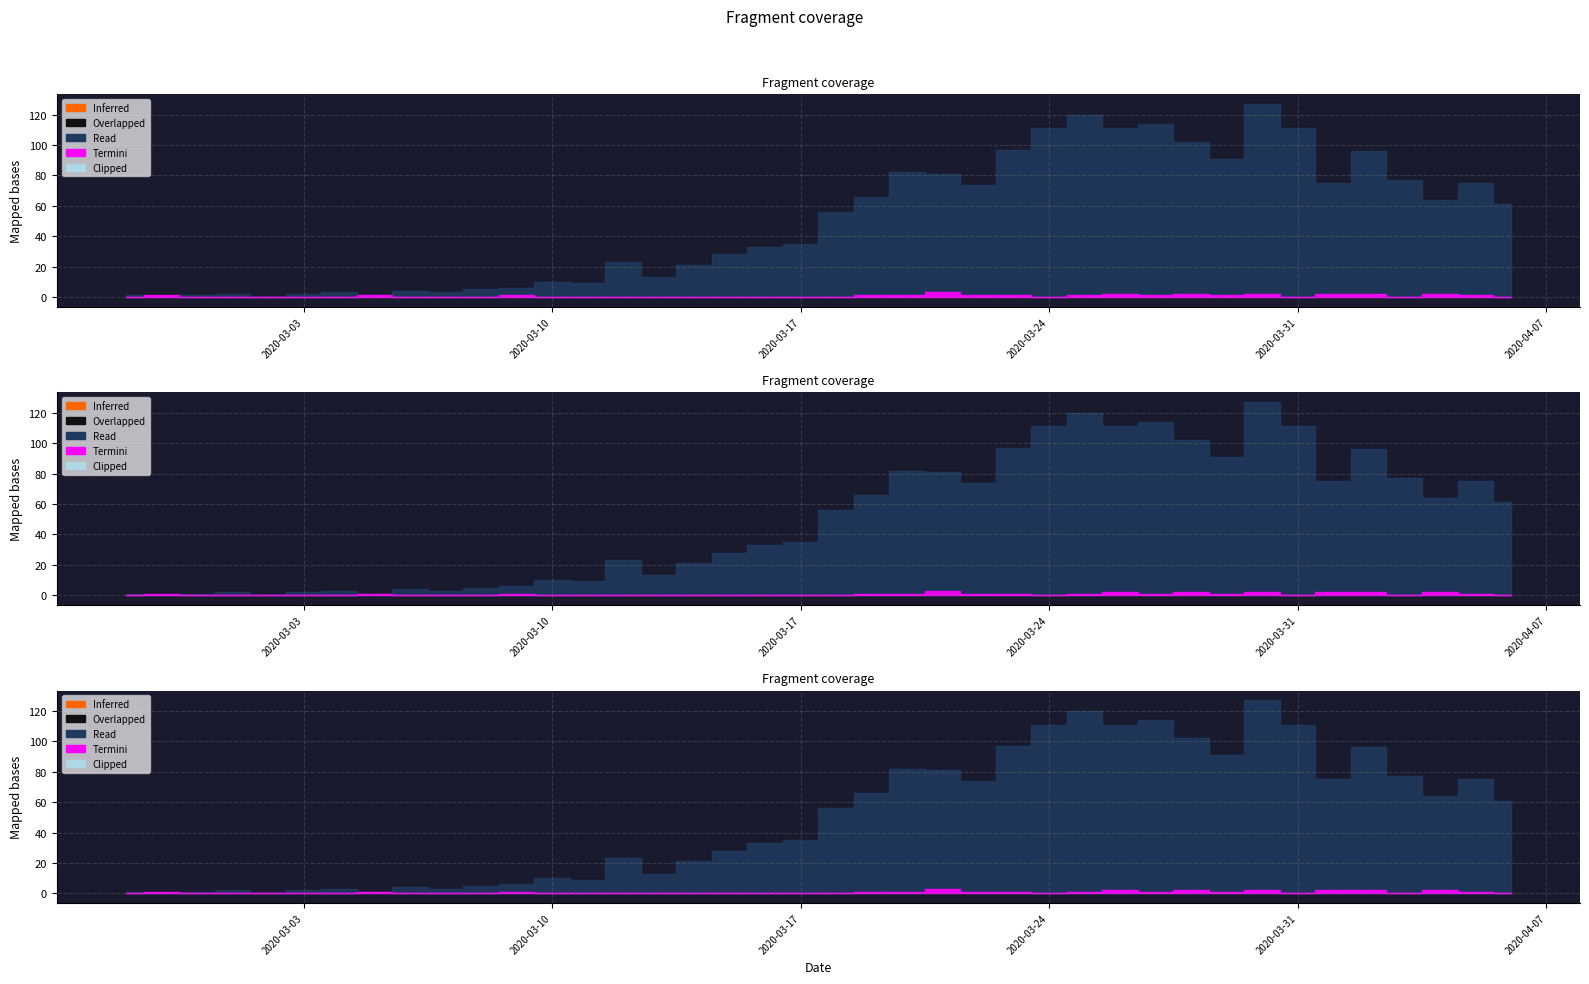

Is it true that 0 equals 11 at 2020-03-16?

False